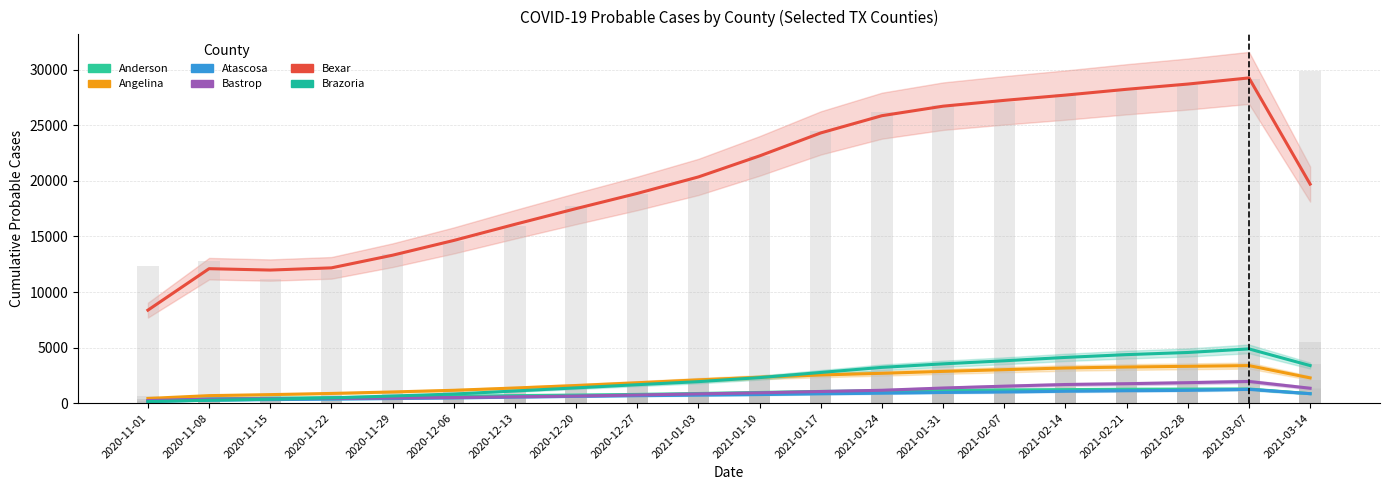

At which category is the sum across all series the highest?

2021-03-07